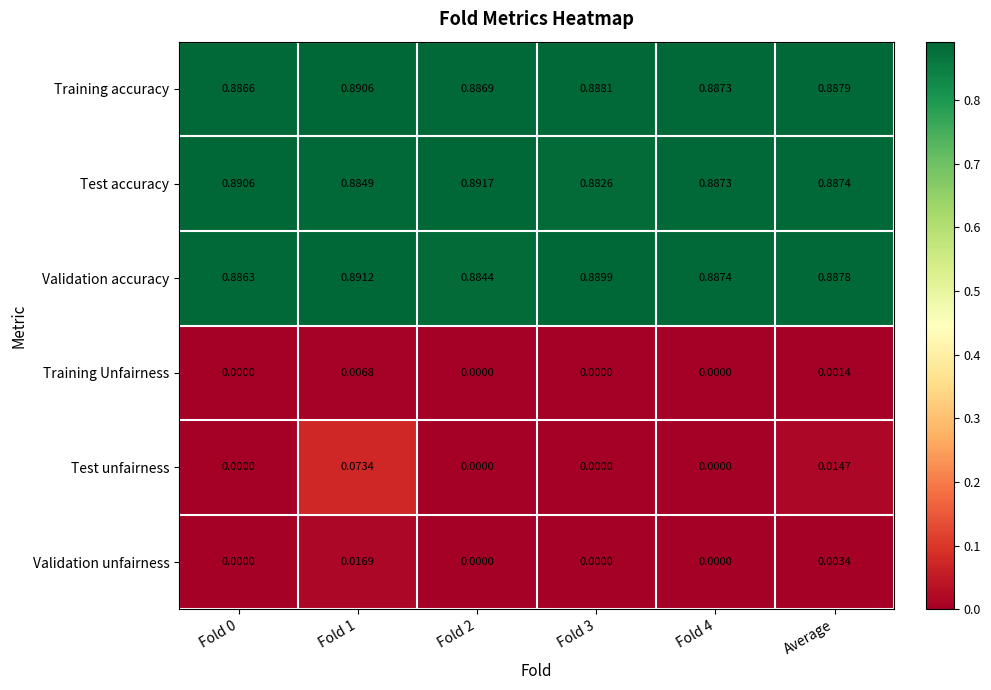

List the series in order of their peak value, lowest first.

Training Unfairness, Validation unfairness, Test unfairness, Training accuracy, Validation accuracy, Test accuracy